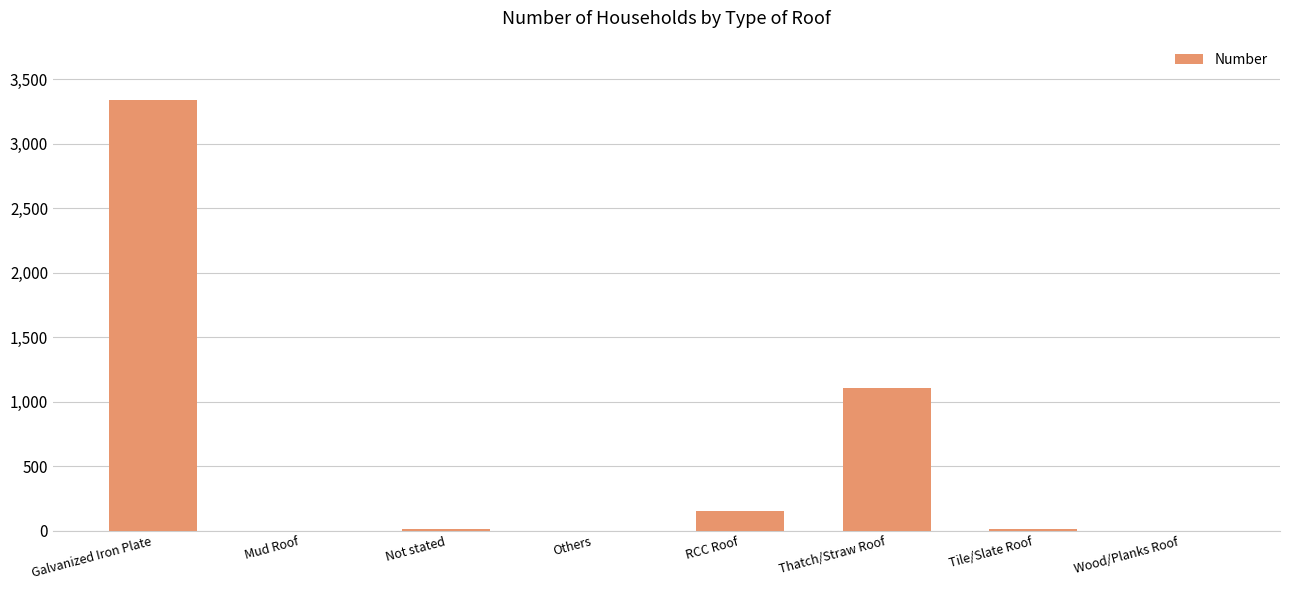

What is the sum of the values at Galvanized Iron Plate and RCC Roof?

3496